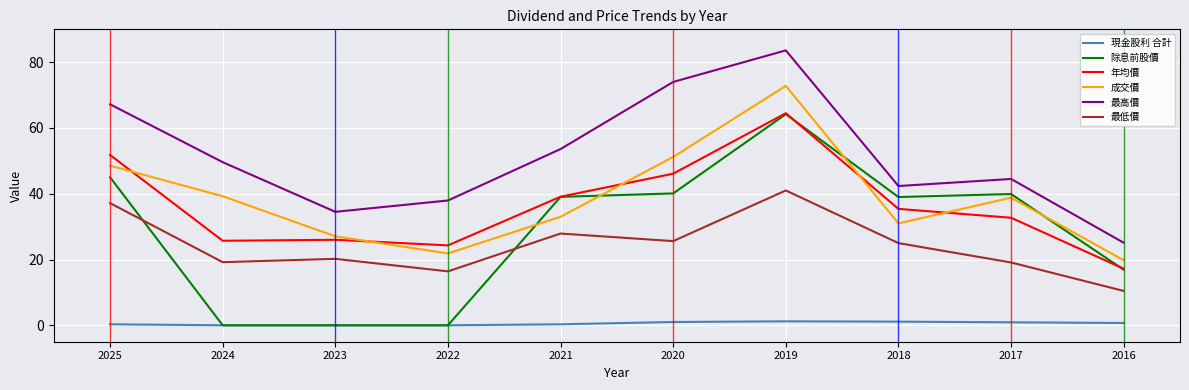

Which category has the highest value in the 最低價 series?

2019